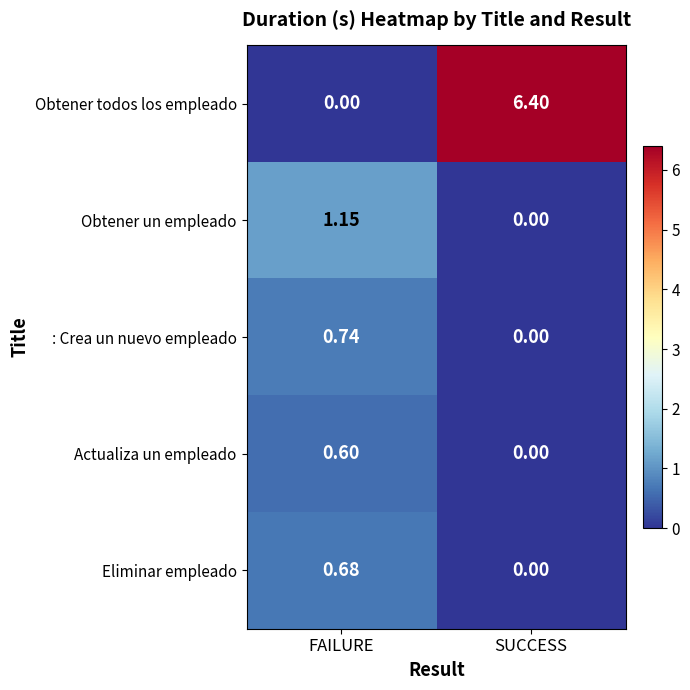

At which label is Obtener un empleado closest to 0?

SUCCESS